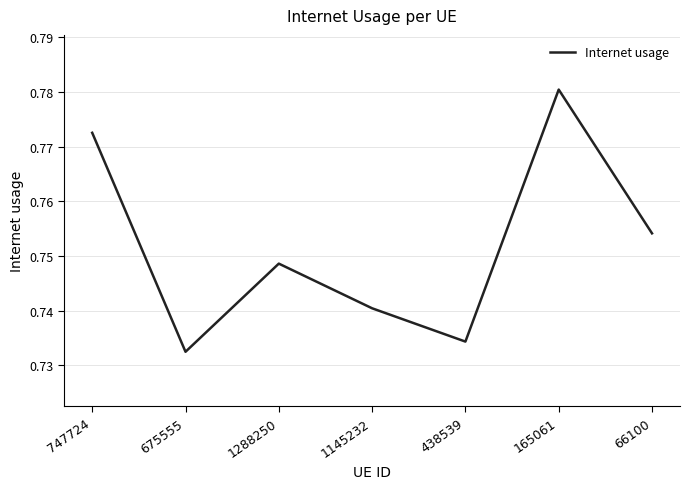

Where is the first local minimum?

675555